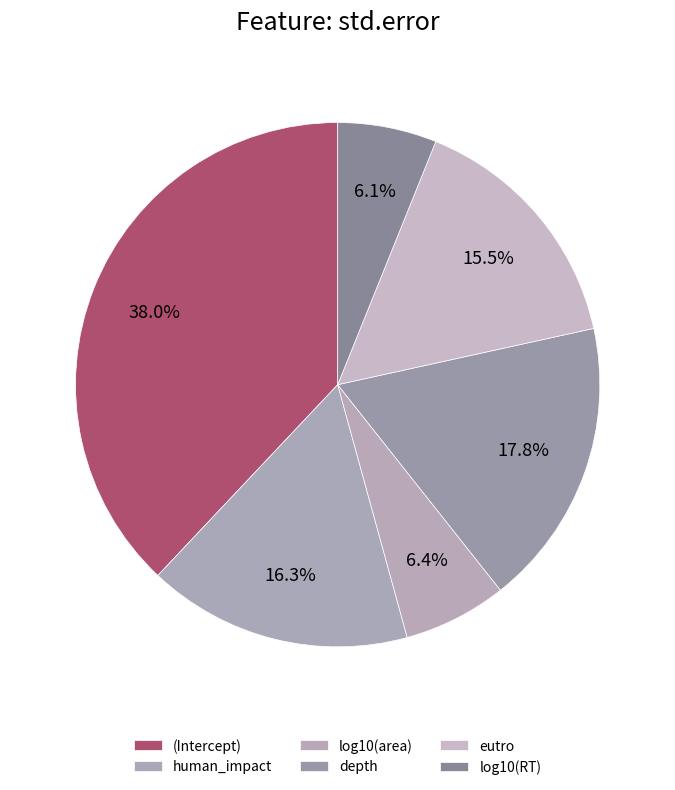

Is there any slice that represents more than half of the pie?

No